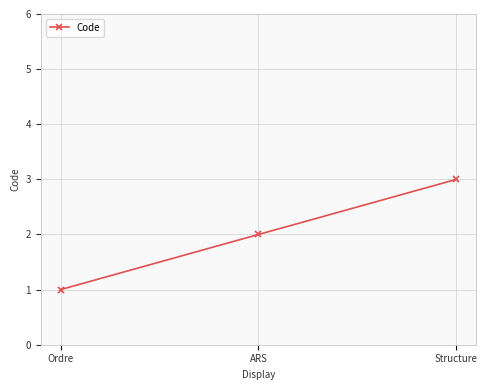

What is the change in value from Ordre to Structure?

+2